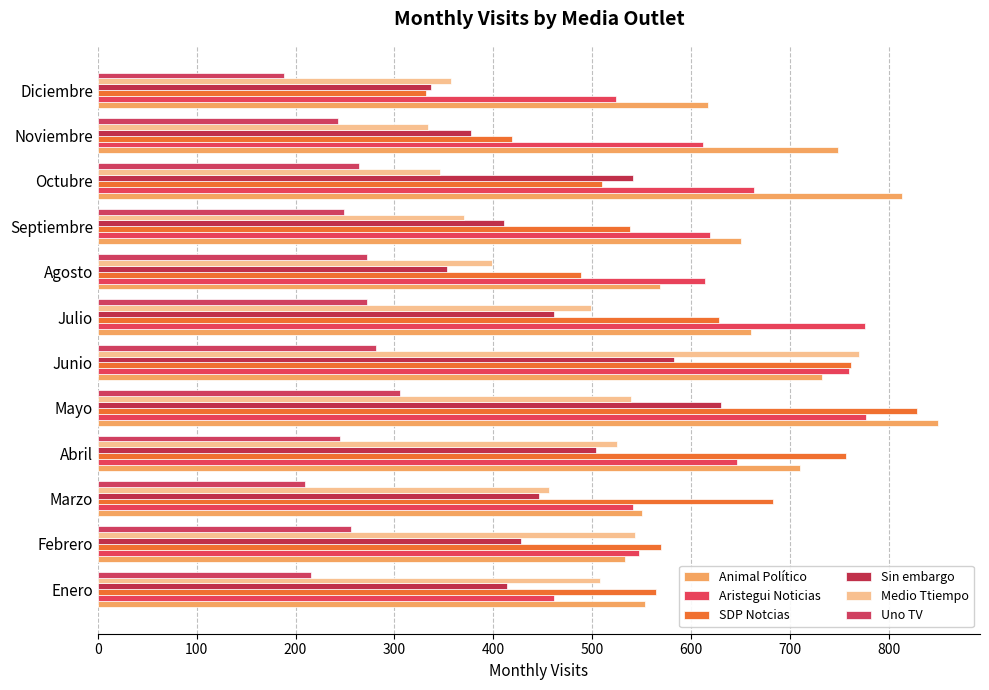

How many categories are shown in the chart?

12